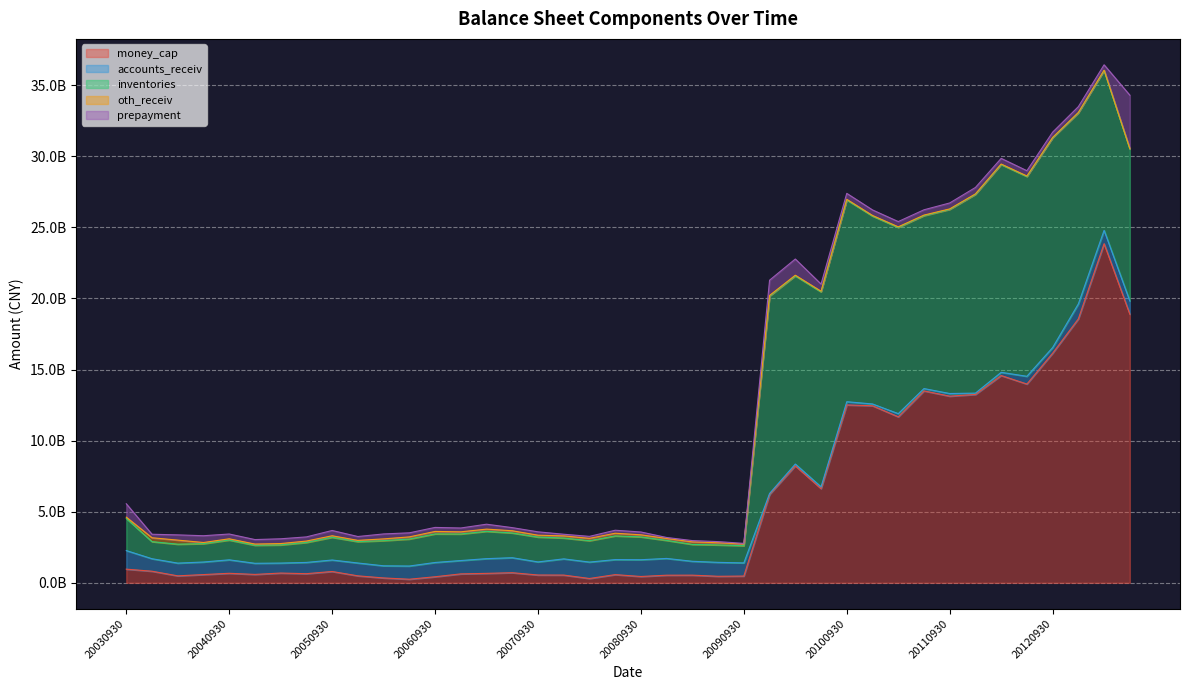

List the series in order of their peak value, highest first.

money_cap, inventories, prepayment, accounts_receiv, oth_receiv